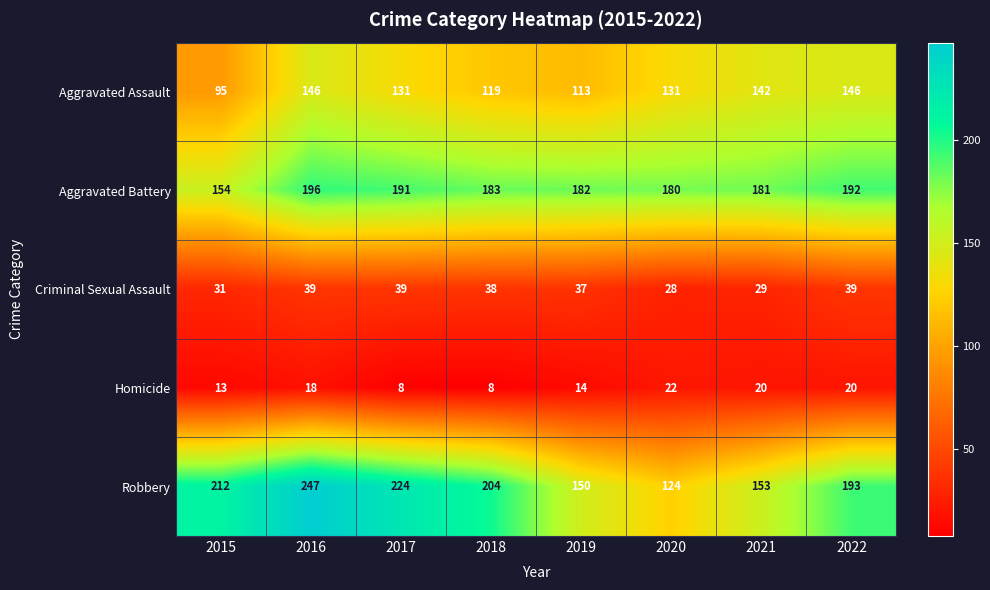

What is the difference between the maximum and minimum values in the Criminal Sexual Assault series?

11